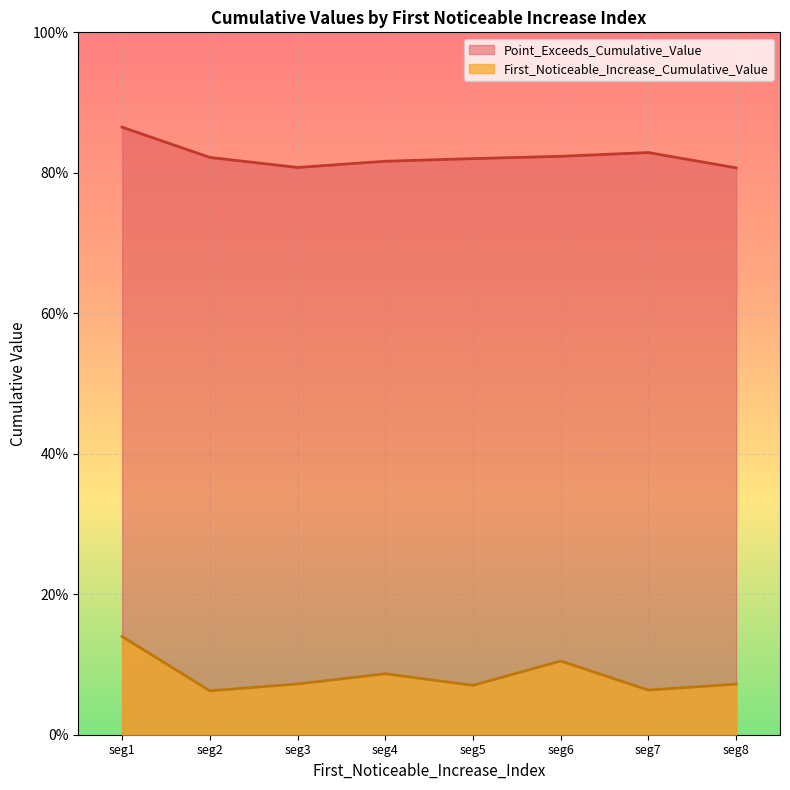

What is the maximum value for First_Noticeable_Increase_Cumulative_Value?

0.1